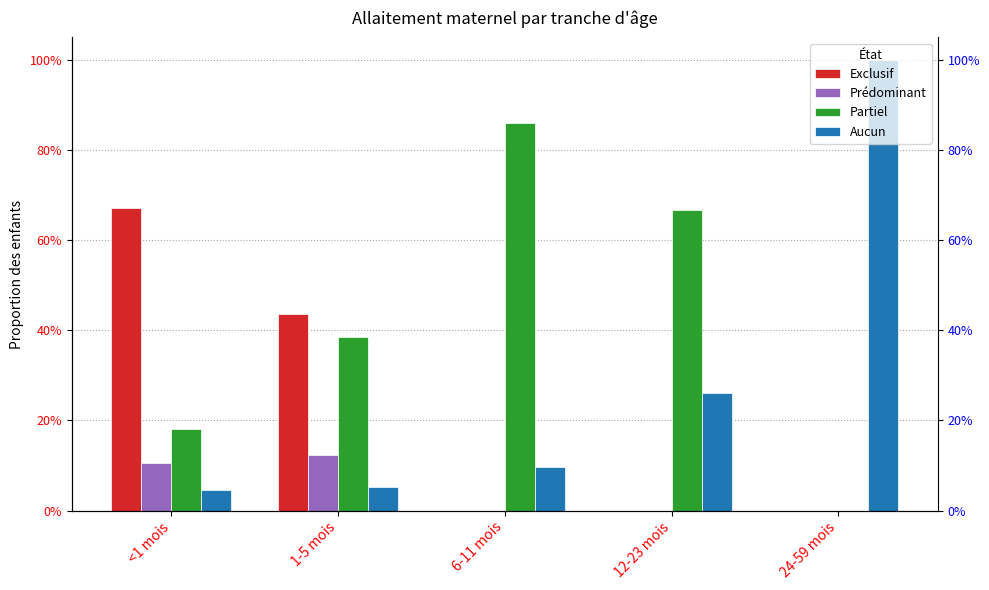

The value of Exclusif at 12-23 mois is 0.0. True or false?

True